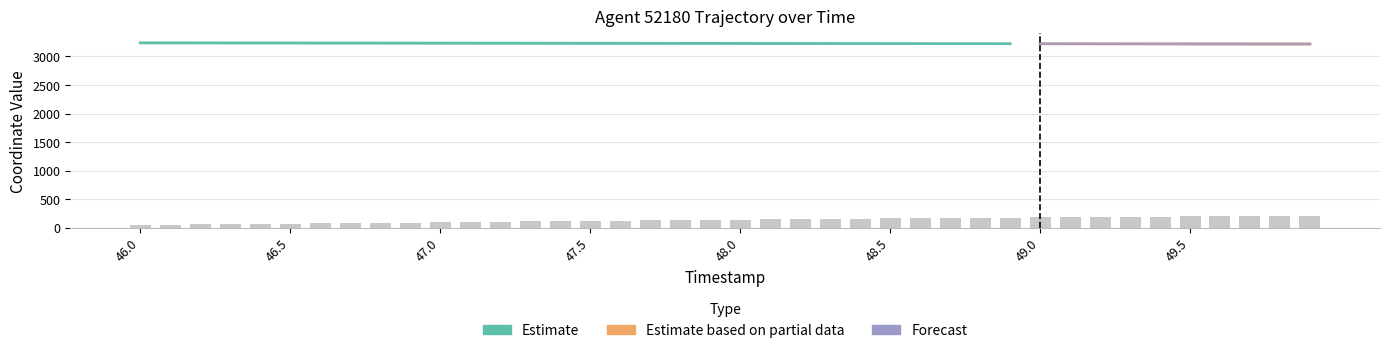

How many categories are shown in the chart?

40